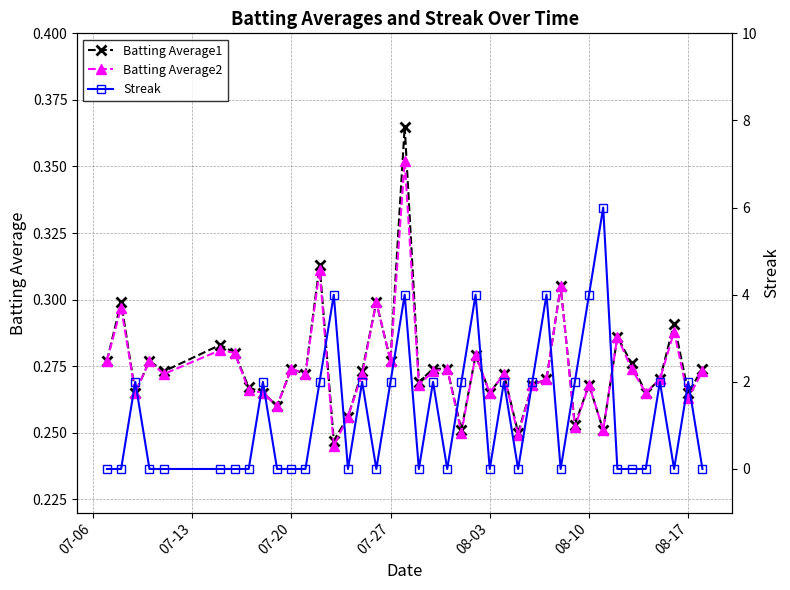

How many interior local valleys does the Batting Average1 series have?

14